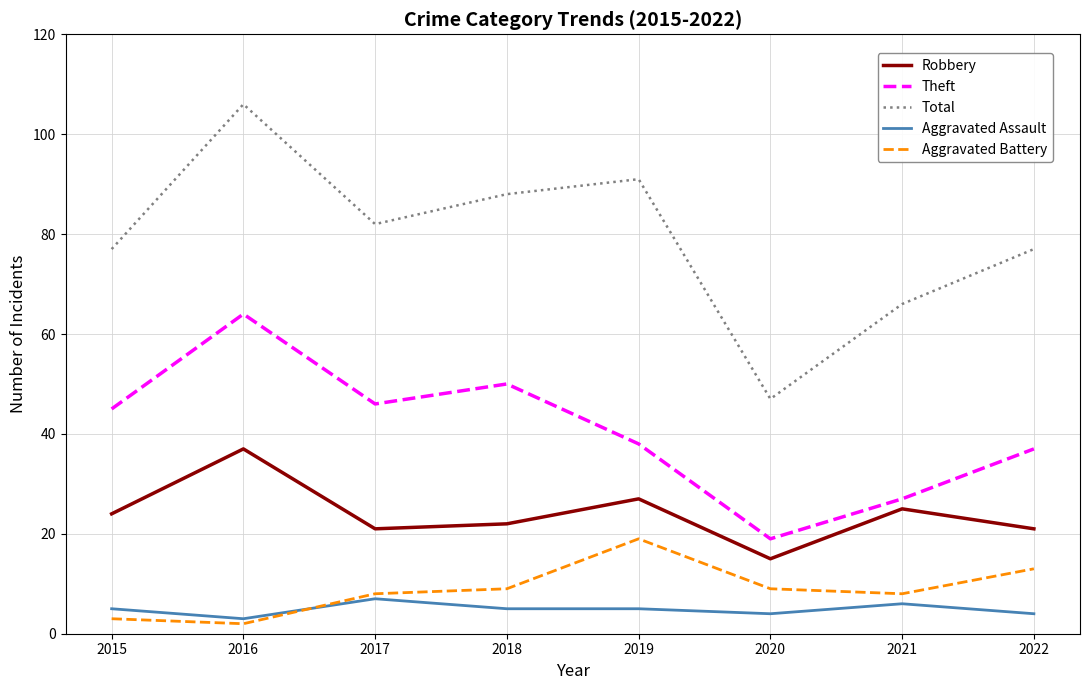

Where is Theft nearest to the value 41?

2019